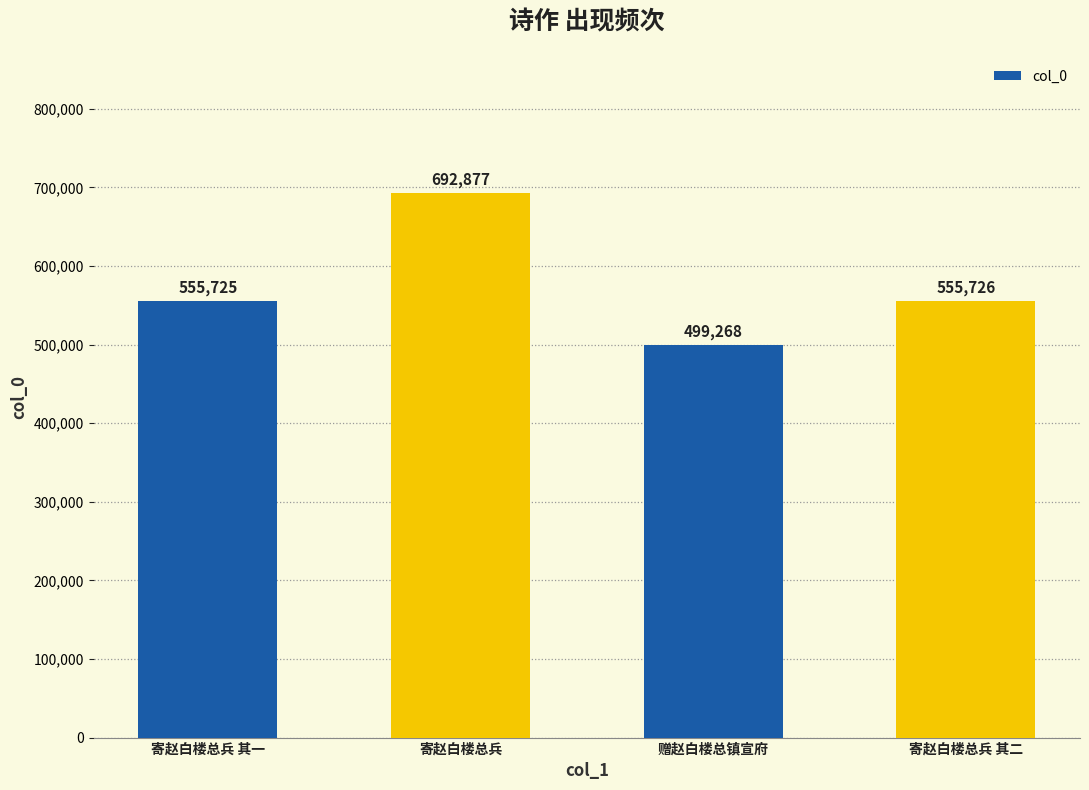

What is the sum of all values?

2303596